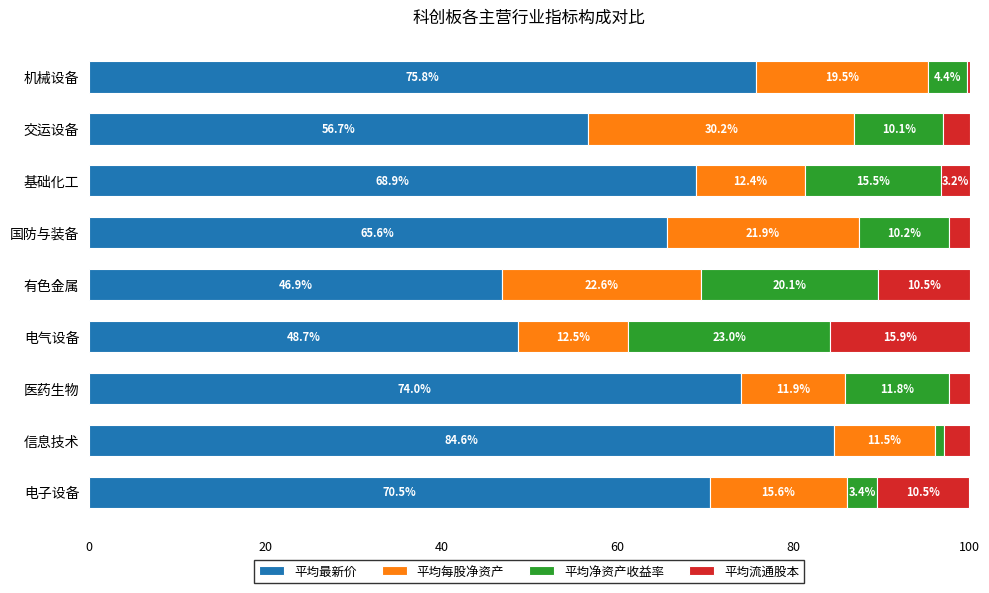

At which label is 平均最新价 closest to 65?

国防与装备